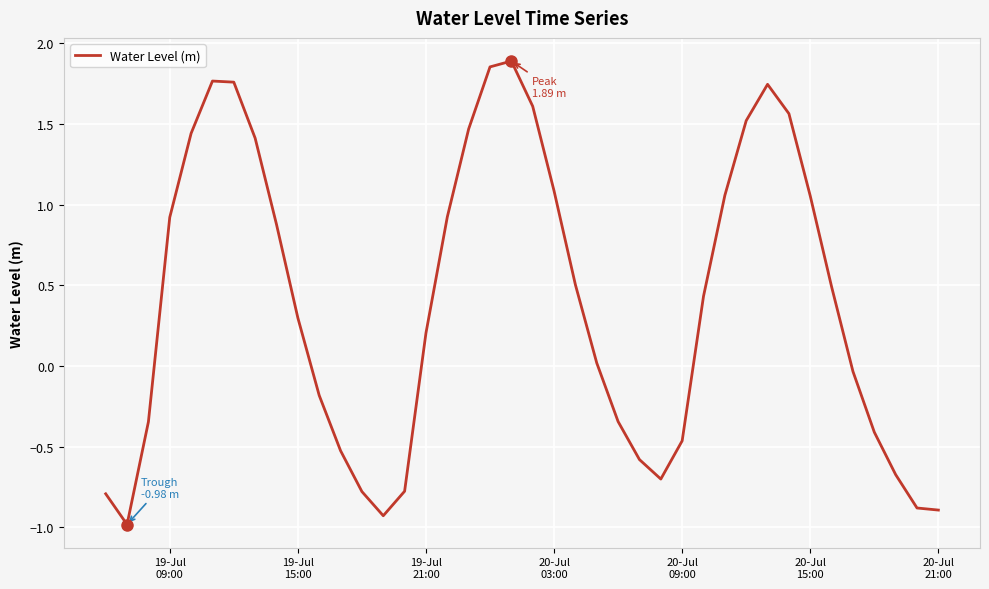

What is the minimum value shown in the chart?

-1.0